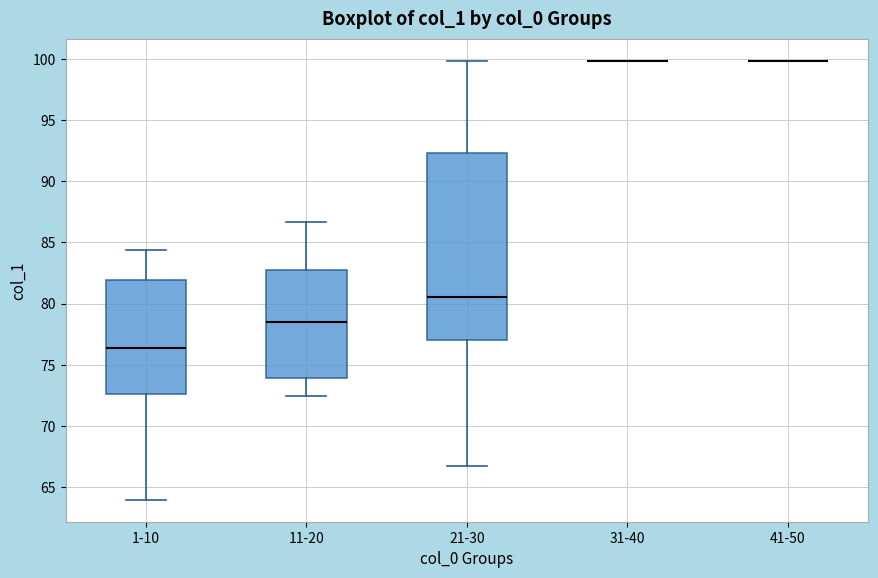

Reading left to right, transcribe this box plot: for each box, give where its median line is, the range the box spans, and where its two whiskers end, as read against the y-axis. The values are not printed on the chart, so give them approximately, as read against the axis.

1-10: median 76.5, box 72.5 to 82.0, whiskers 64.0 to 84.5
11-20: median 78.5, box 74.0 to 83.0, whiskers 72.5 to 86.5
21-30: median 80.5, box 77.0 to 92.5, whiskers 66.5 to 100.0
31-40: box collapsed to a line at 100.0, whiskers 100.0 to 100.0
41-50: box collapsed to a line at 100.0, whiskers 100.0 to 100.0